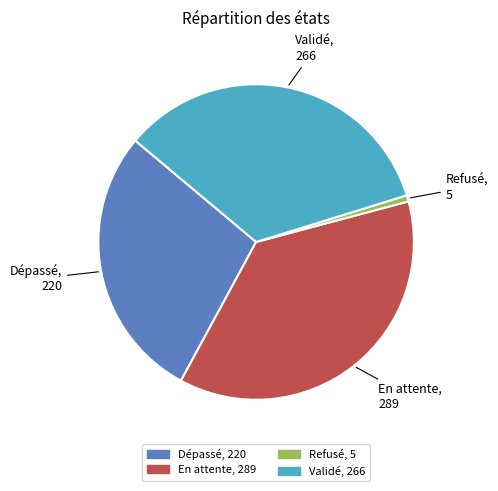

Is it true that En attente is 28% of the pie?

False